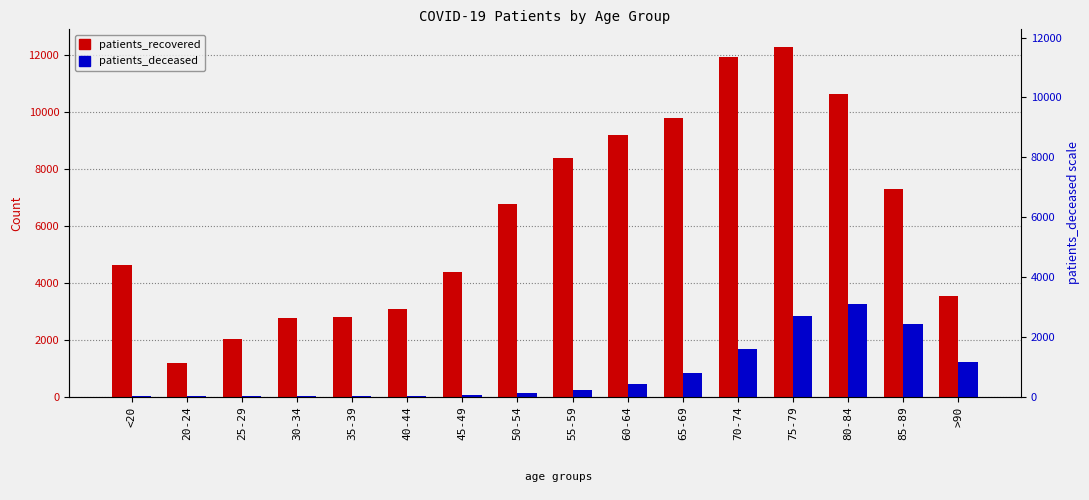

Is the value of patients_deceased at 25-29 greater than the value of patients_recovered at 85-89?

No